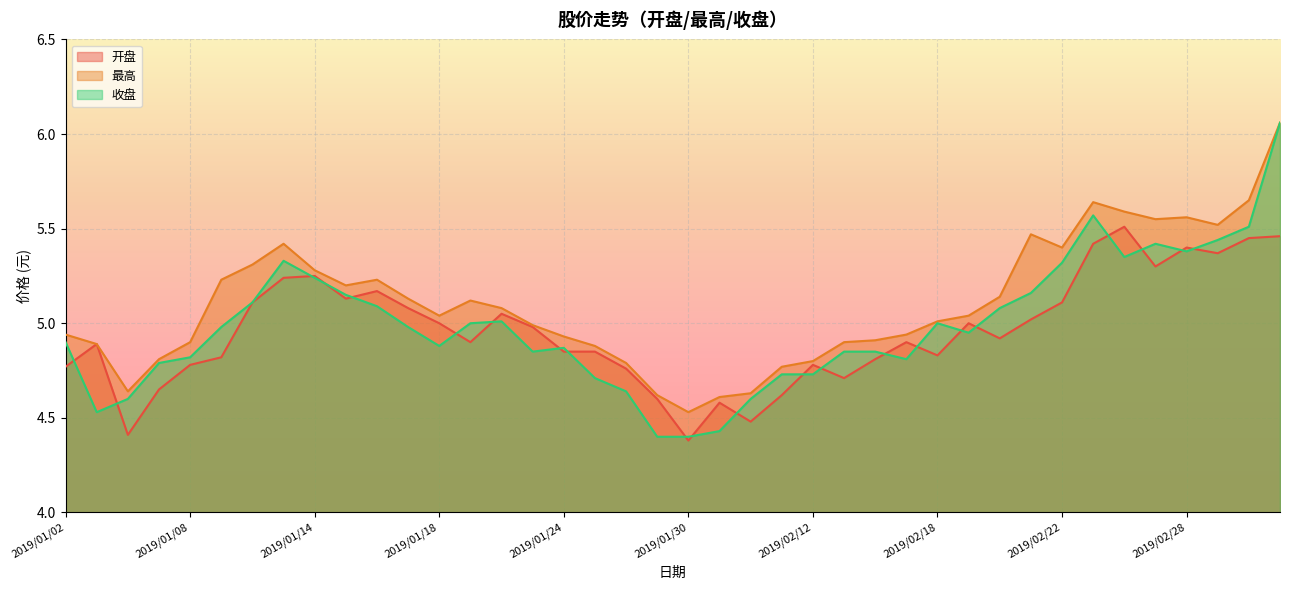

Is it true that 开盘 equals 5.4 at 2019/02/28?

True